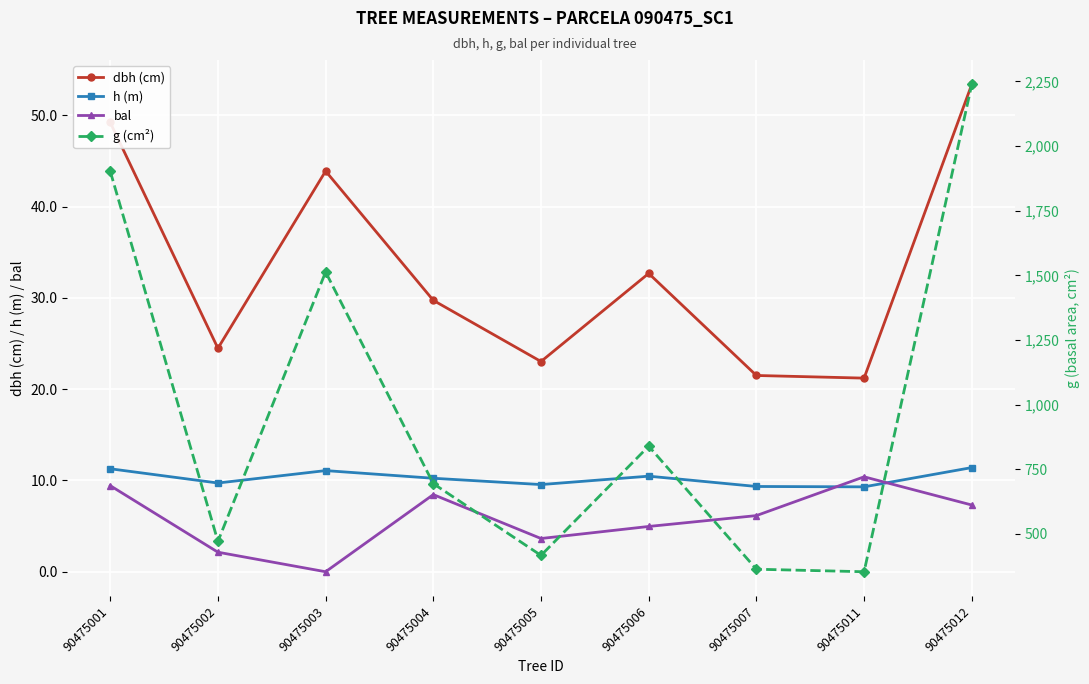

Is it true that bal equals 0.0 at 90475003?

True